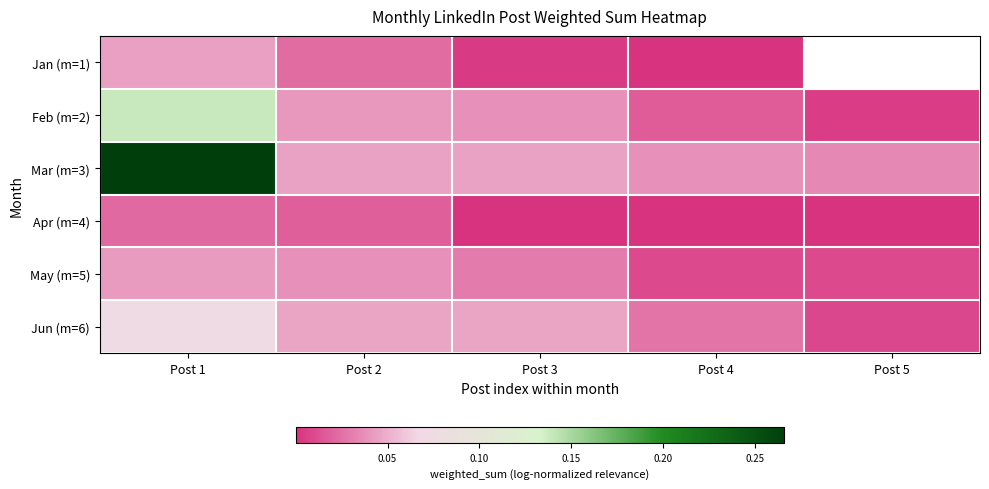

True or false: Jun (m=6) has a value of 0.1 at Post 1.

True